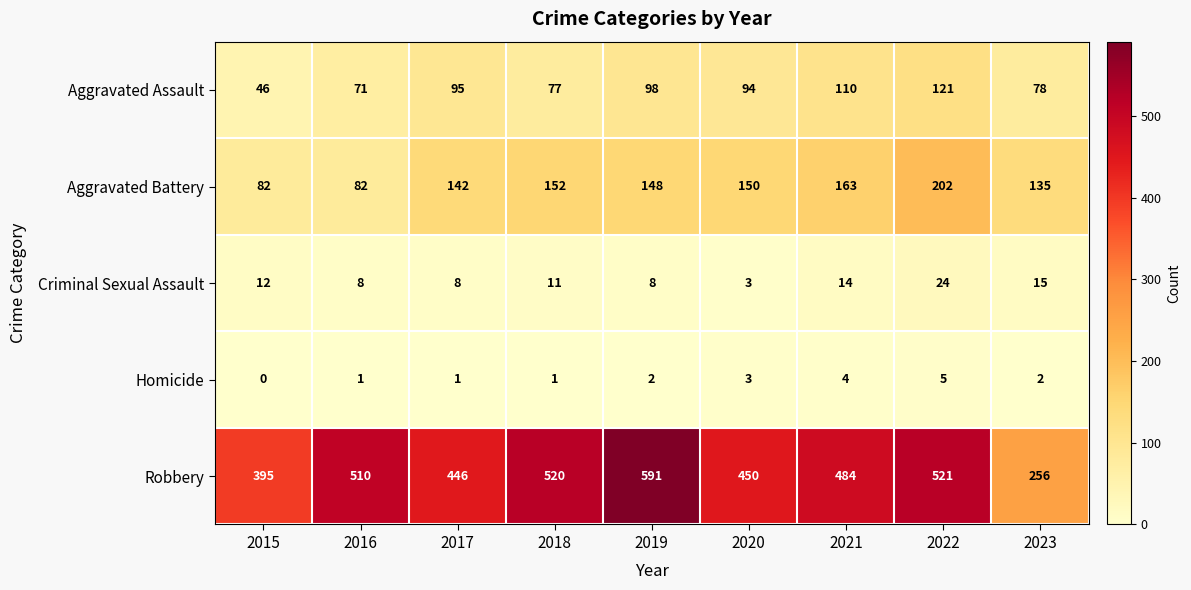

At 2017, list the series in order from smallest to largest.

Homicide, Criminal Sexual Assault, Aggravated Assault, Aggravated Battery, Robbery